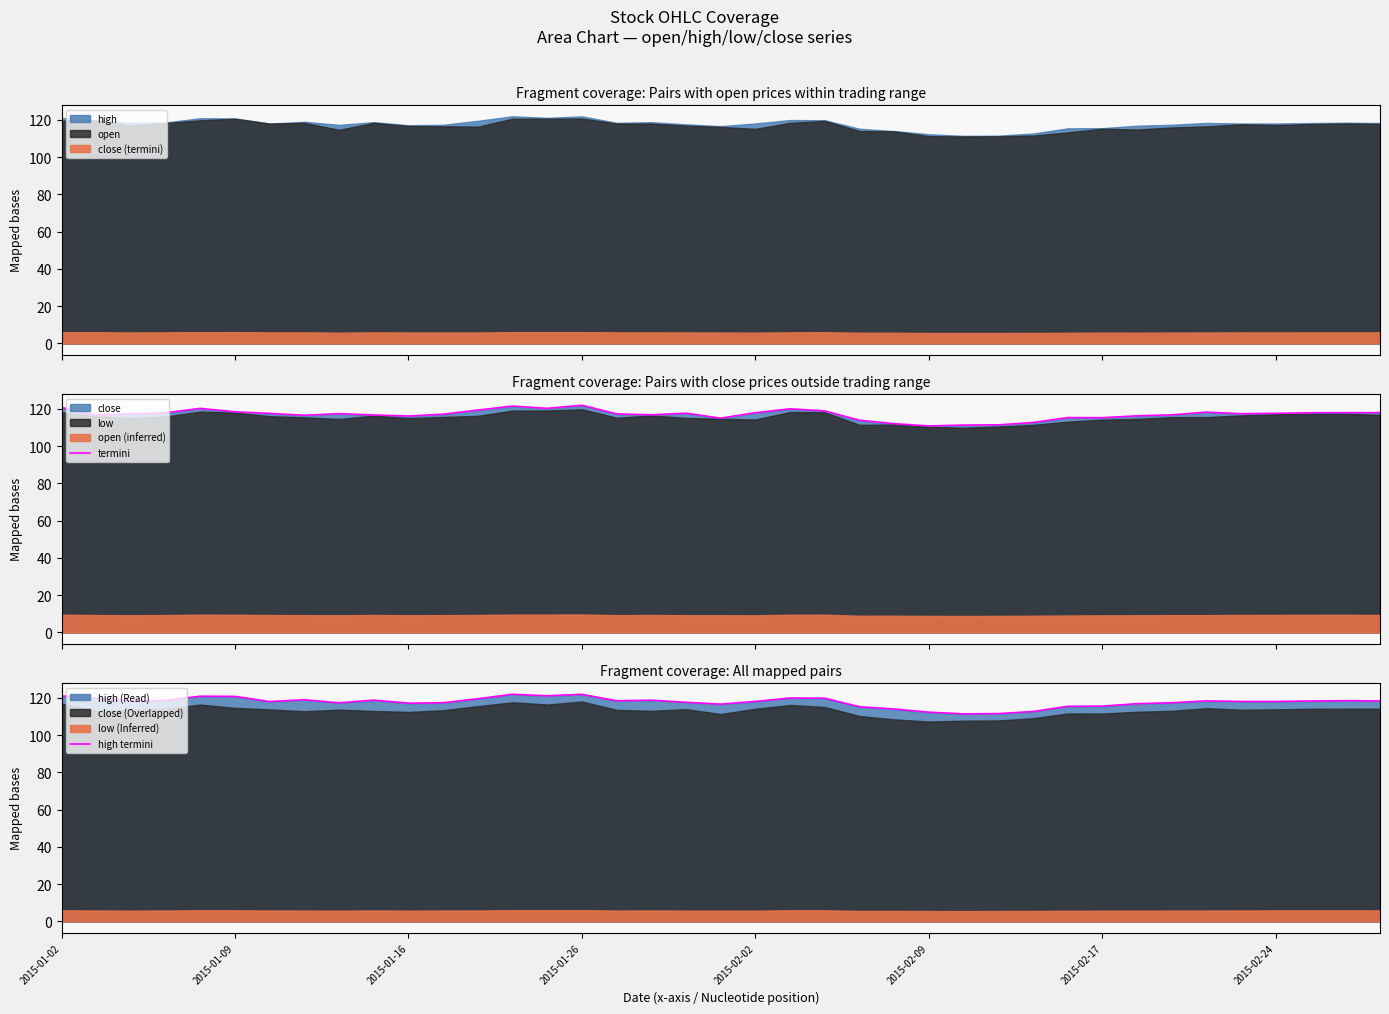

Is it true that high termini equals 193.6 at 2015-01-09?

False